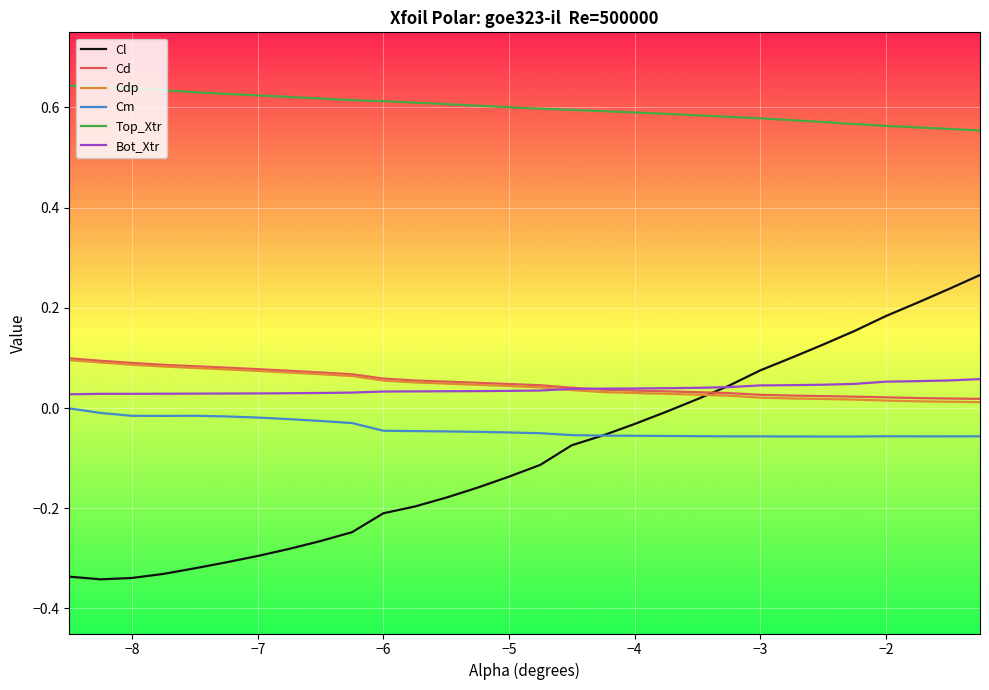

How many times do Cdp and Bot_Xtr cross each other?

1